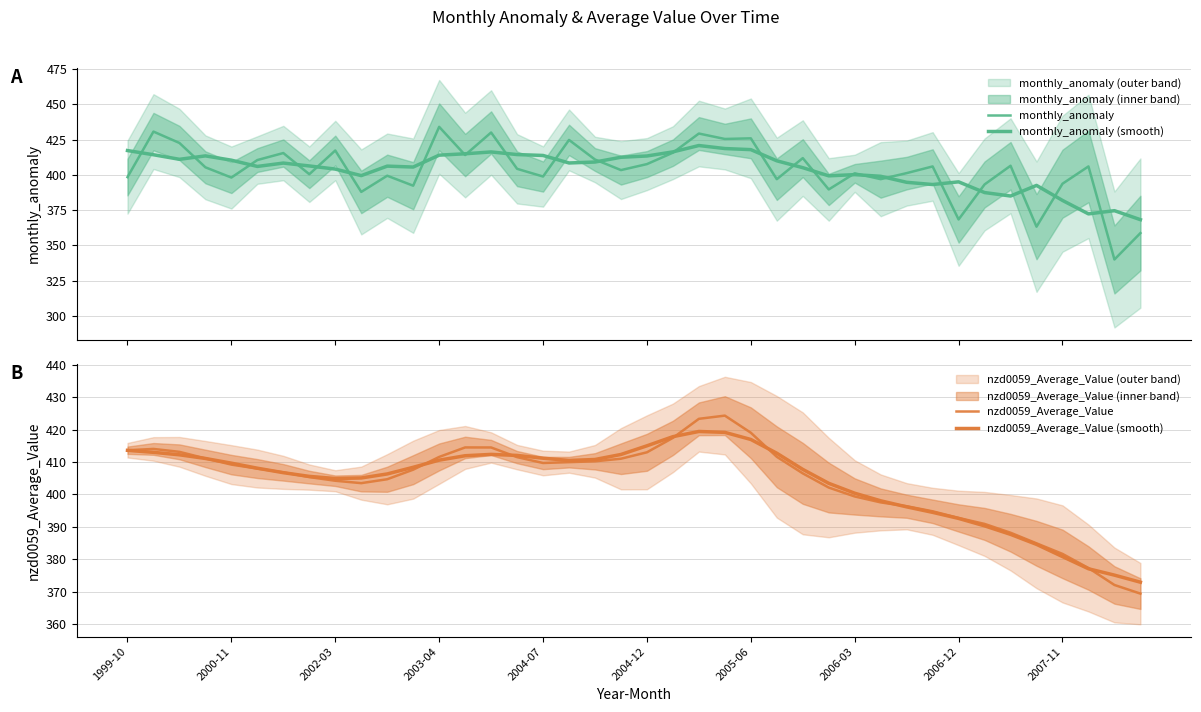

What is the value of the nzd0059_Average_Value point at the 3rd from the left?

413.1